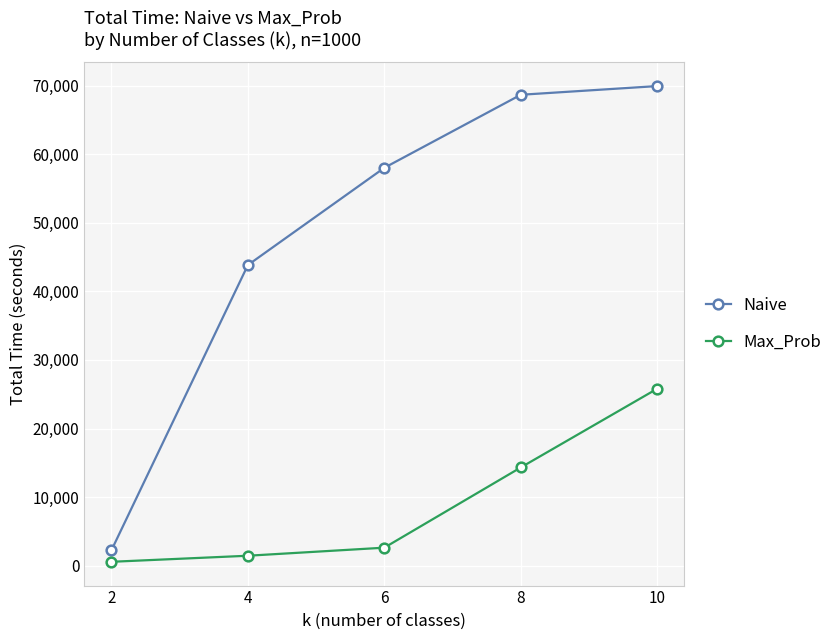

What is the minimum value shown in the chart?

578.1